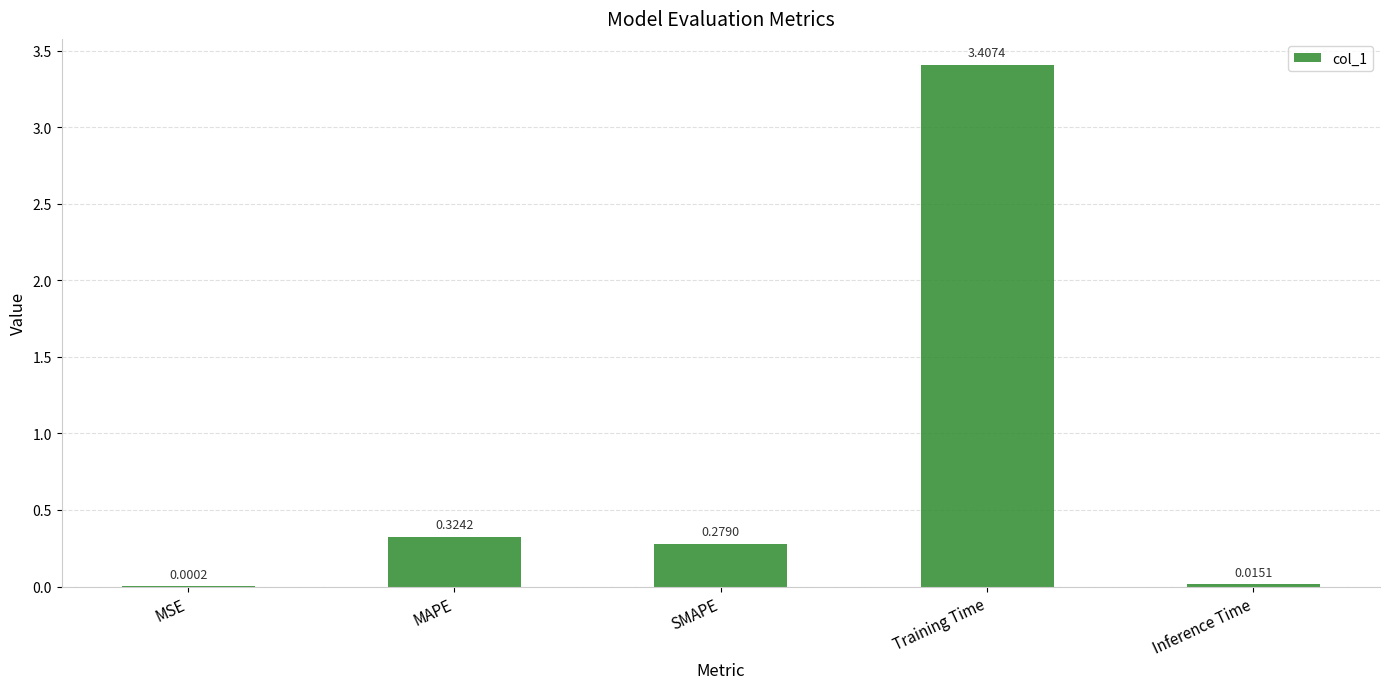

What is the sum of all values?

4.0